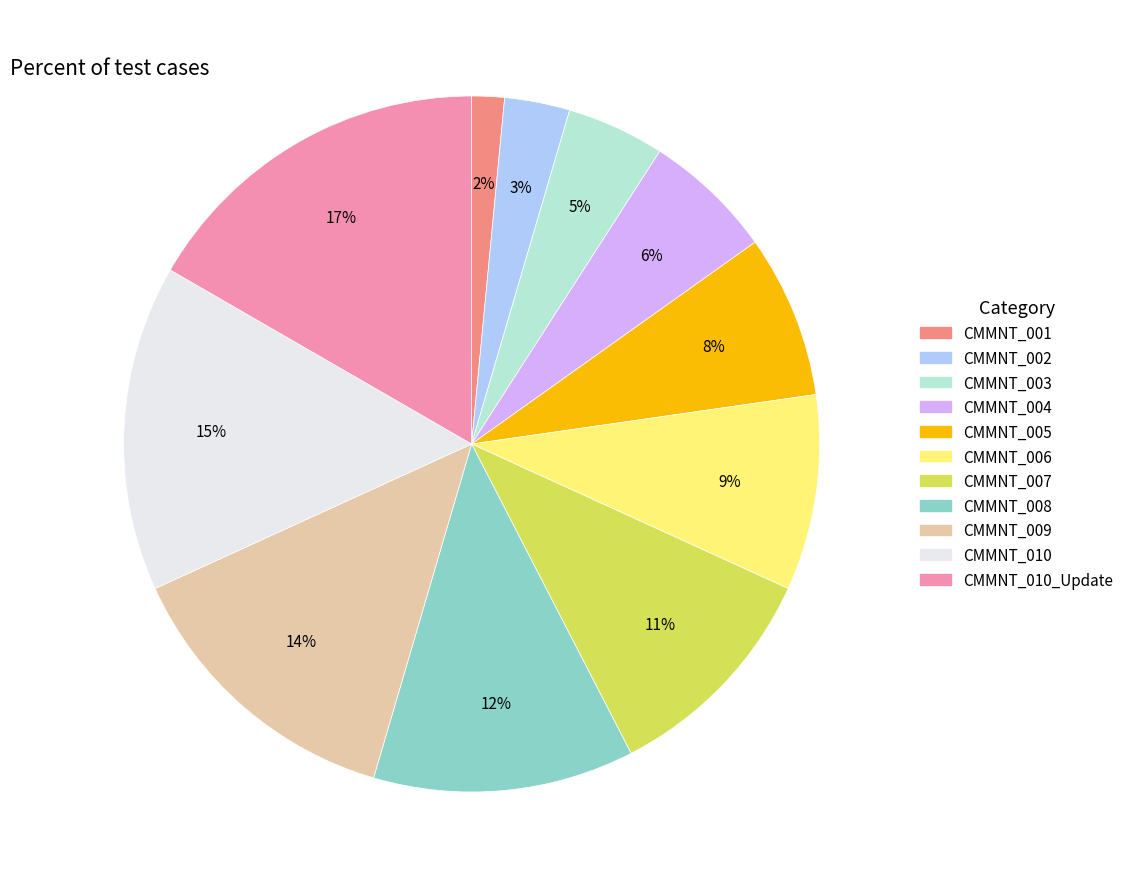

To the nearest percent, what is the average slice percentage?

9%